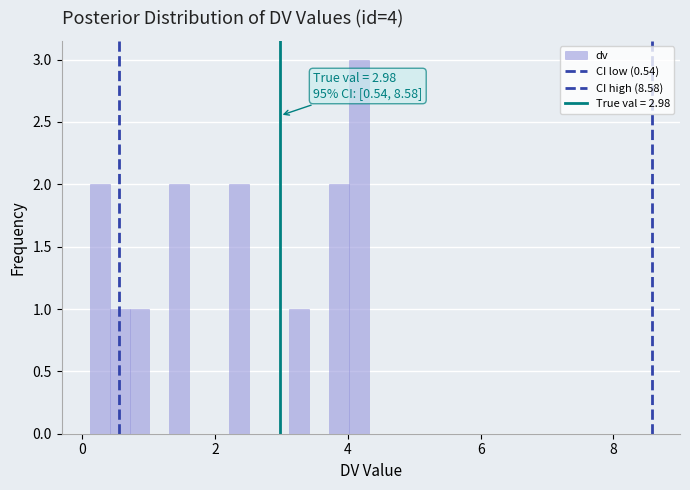

Around what value on the x-axis is the tallest bar? Give the approximate position of its centre, as read against the axis.

4.2